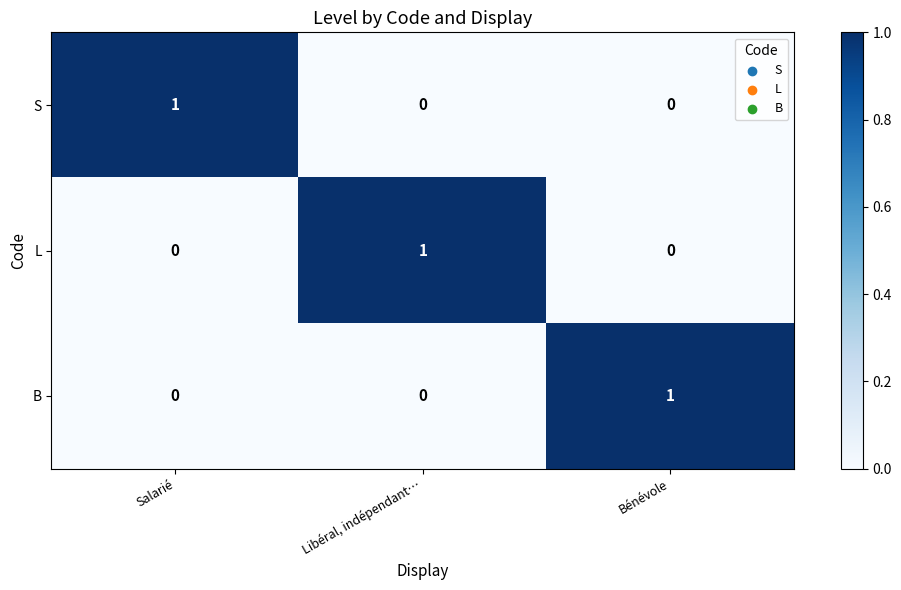

True or false: S has a value of 0 at Libéral, indépendant….

True